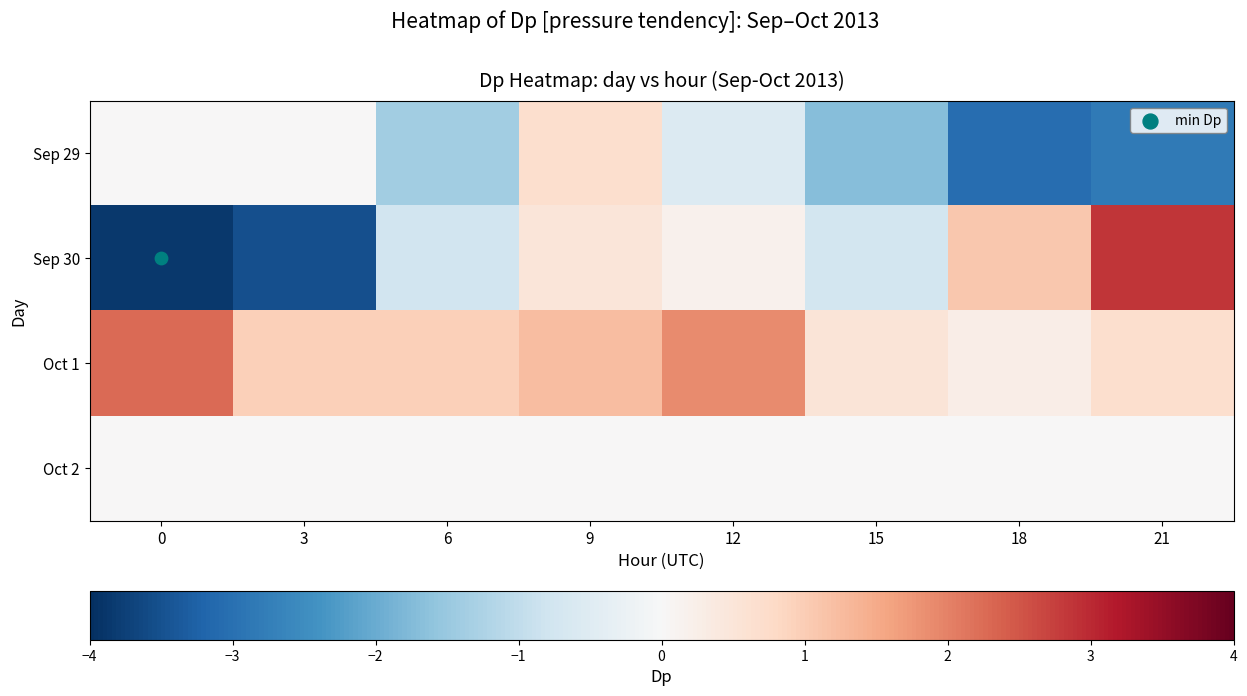

Reading right to left, transcribe all the data shown in this chart.

Sep 29: 21=-2.8	18=-3.1	15=-1.7	12=-0.5	9=0.7	6=-1.4	3=0.0	0=0.0
Sep 30: 21=2.9	18=1.1	15=-0.7	12=0.2	9=0.5	6=-0.8	3=-3.5	0=-3.9
Oct 1: 21=0.7	18=0.3	15=0.5	12=1.9	9=1.2	6=0.9	3=0.9	0=2.3
Oct 2: 21=0.0	18=0.0	15=0.0	12=0.0	9=0.0	6=0.0	3=0.0	0=0.0